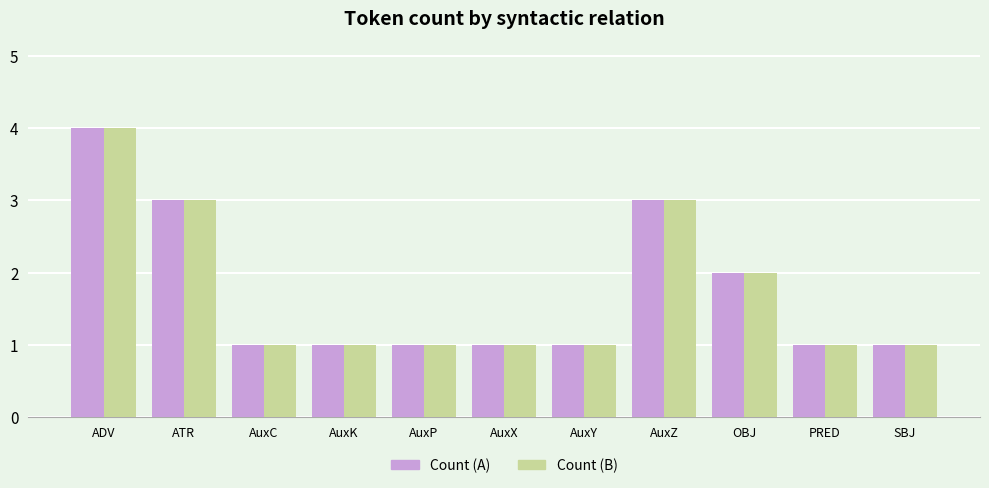

The value of Count (B) at SBJ is 1. True or false?

True